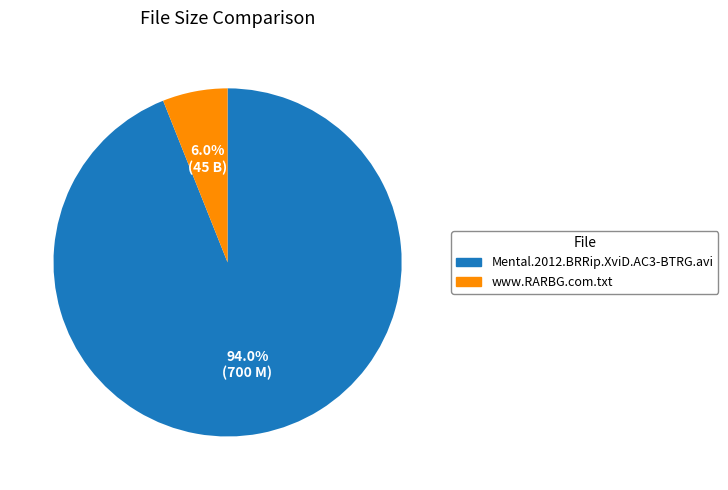

Is there a majority slice in this chart?

Yes